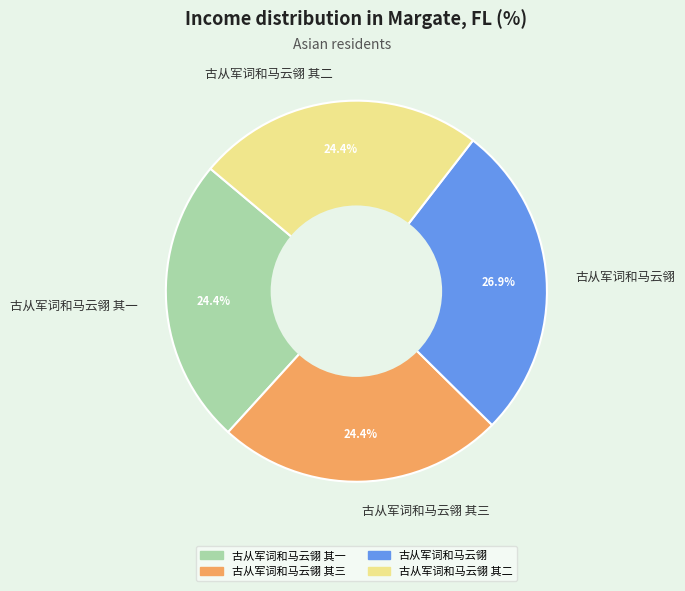

Does 古从军词和马云翎 其二 represent more than half of the total?

No